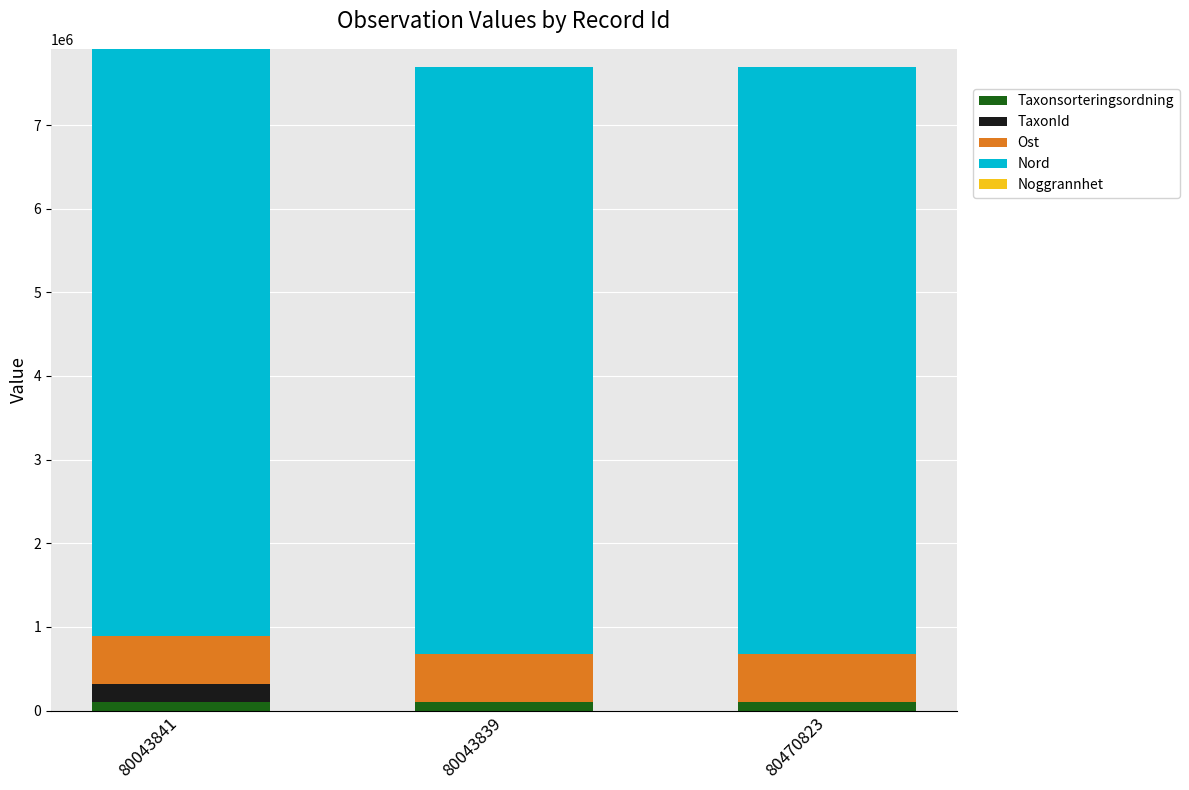

Are the bars horizontal?

No